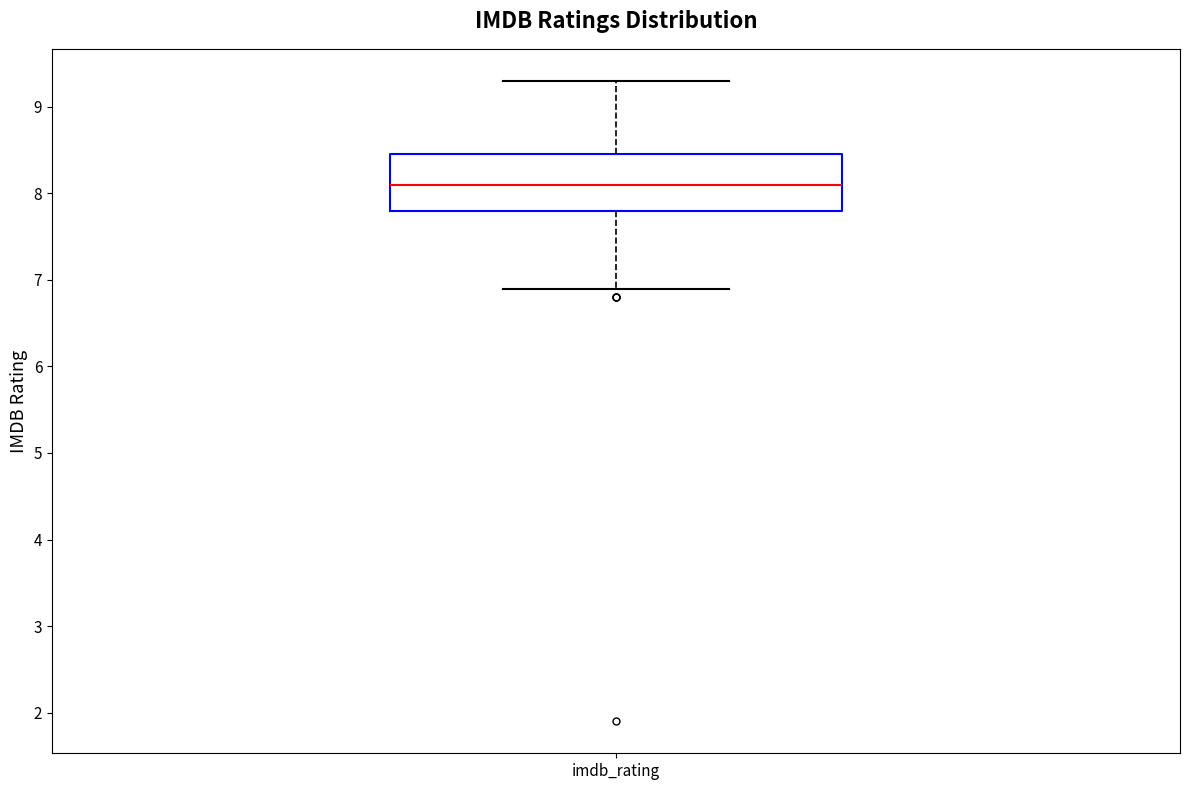

Read this box plot against the y-axis: the position of the median line, the range covered by the box, and the ends of both whiskers. The values are not printed on the chart, so give them approximately, as read against the axis.

median 8.1, box 7.8 to 8.5, whiskers 6.9 to 9.3